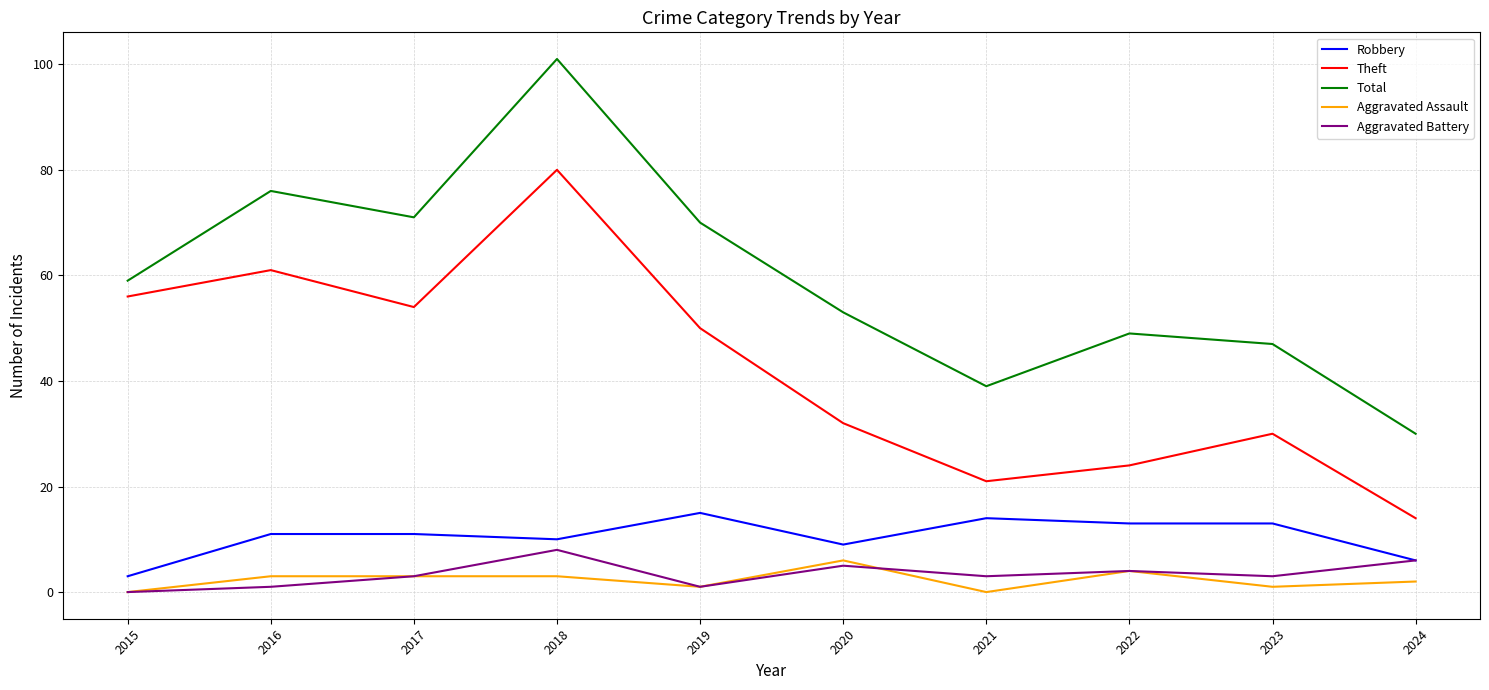

Does the chart display data point markers on the line(s)?

No